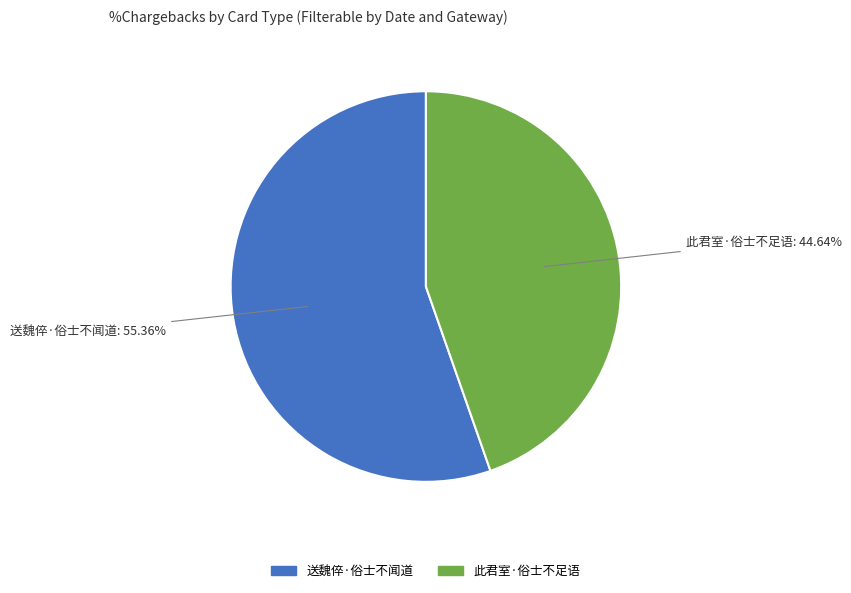

Combined, what portion of the pie is 此君室·俗士不足语 and 送魏倅·俗士不闻道?

100.0%